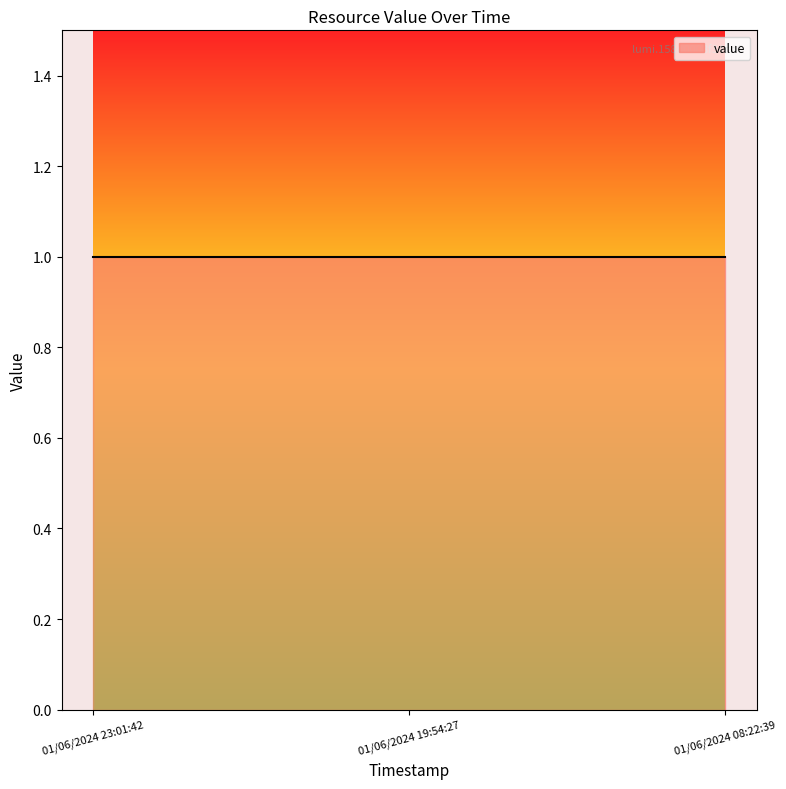

Is it true that index equals 2 at 01/06/2024 08:22:39?

True